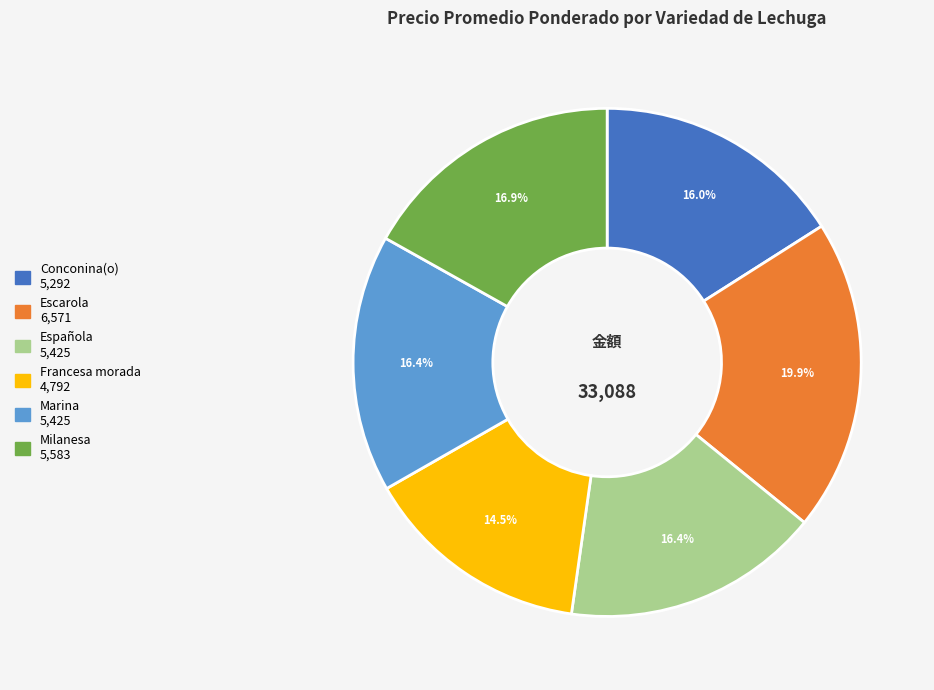

Which category has the biggest portion of the pie?

Escarola